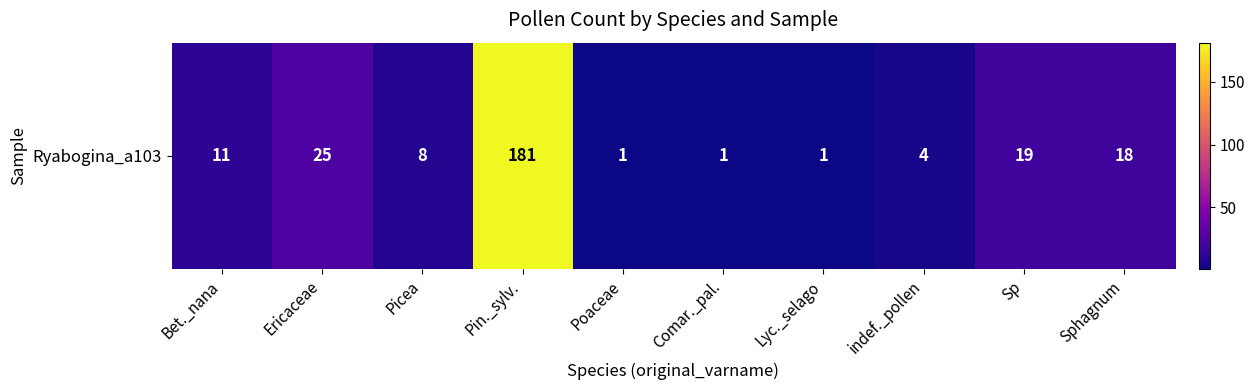

At which category does the chart reach its minimum across all series?

Poaceae